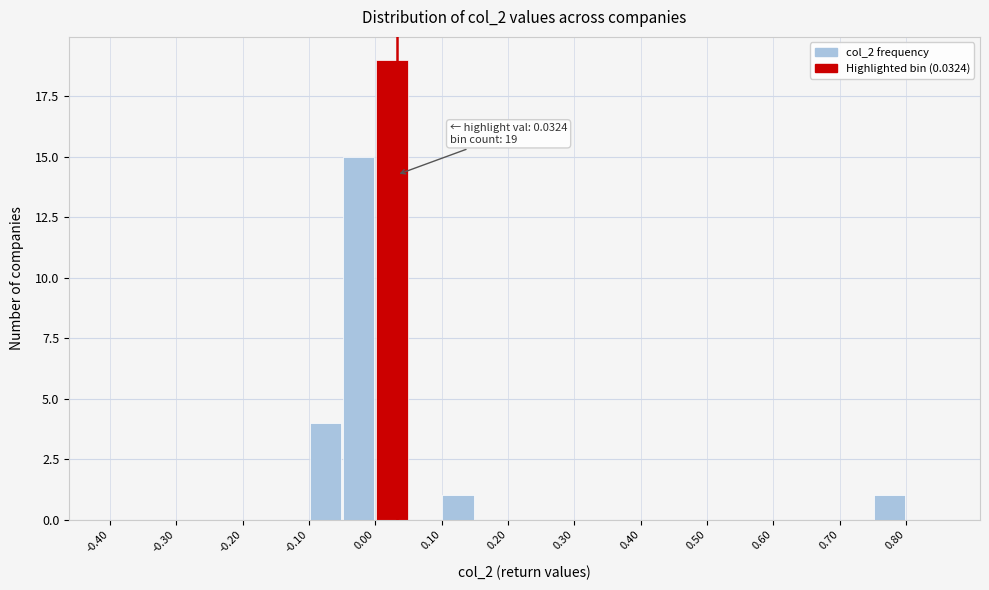

Which range on the x-axis has the tallest bar?

0.00 to 0.05